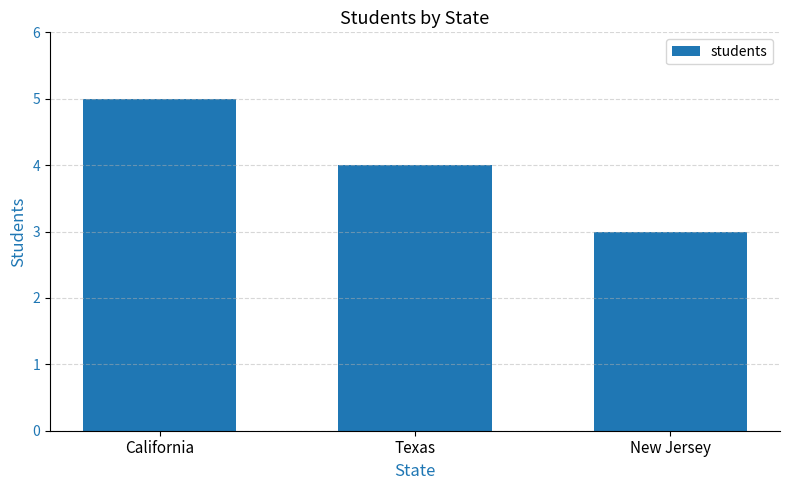

Where is the data nearest to the value 4?

Texas